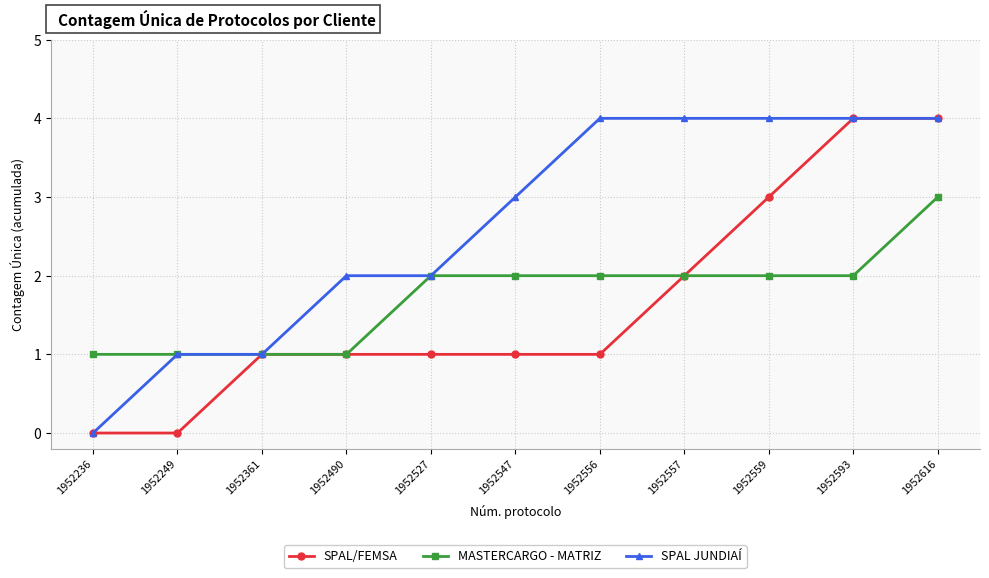

What is the spread (max minus min) of values at 1952556?

3